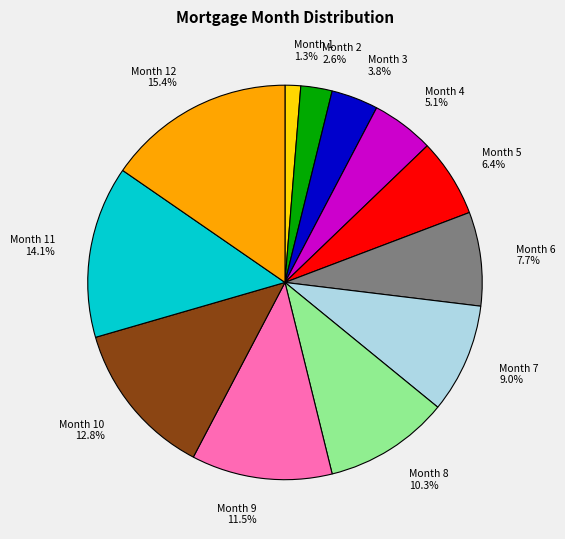

Is it true that Month 3 is 4% of the pie?

True